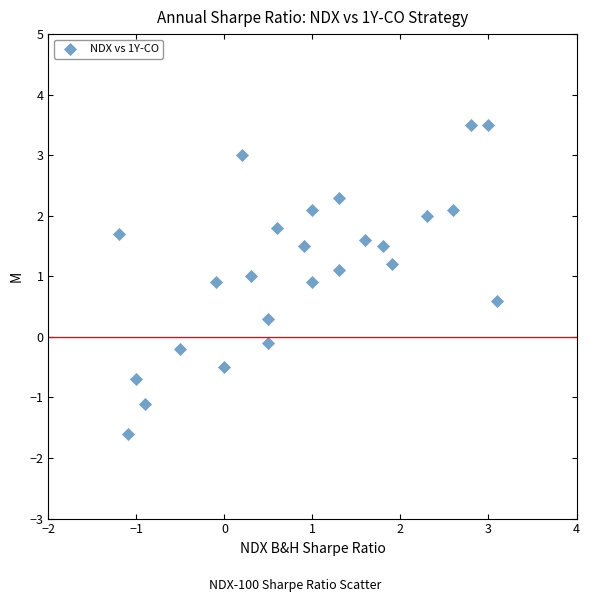

What is the range of Y values (max minus min)?

5.1